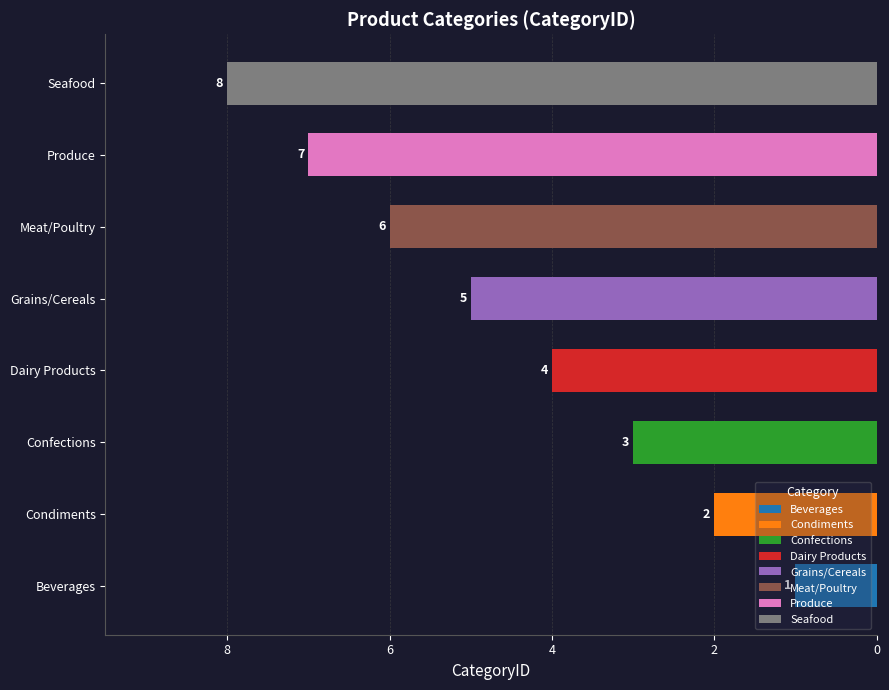

The chart shows a value of -5 at Grains/Cereals. True or false?

True